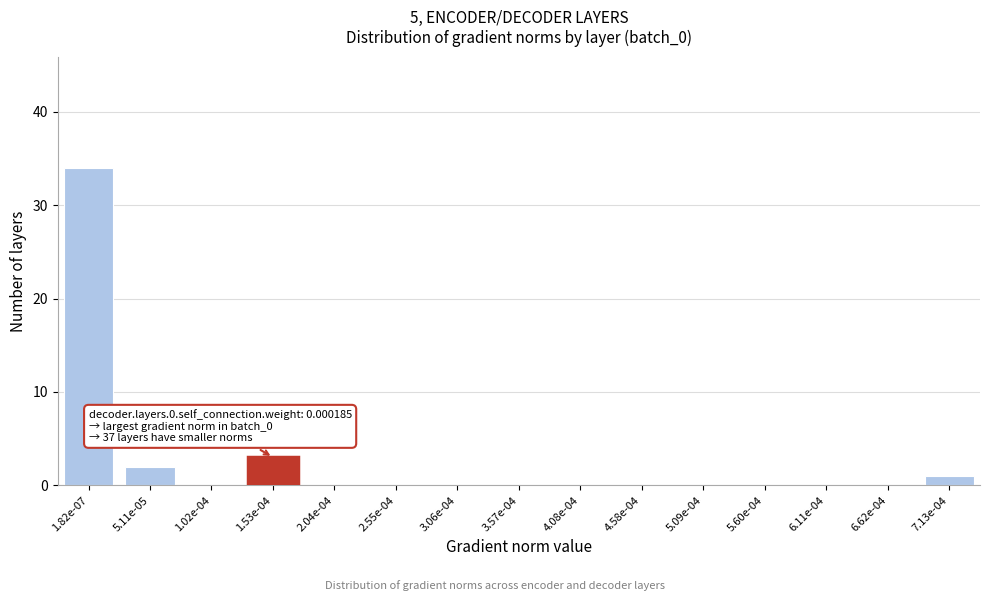

Reading right to left, extract all data points from this chart.

7.13e-04=1	6.62e-04=0	6.11e-04=0	5.60e-04=0	5.09e-04=0	4.58e-04=0	4.08e-04=0	3.57e-04=0	3.06e-04=0	2.55e-04=0	2.04e-04=0	1.53e-04=3	1.02e-04=0	5.11e-05=2	1.82e-07=34